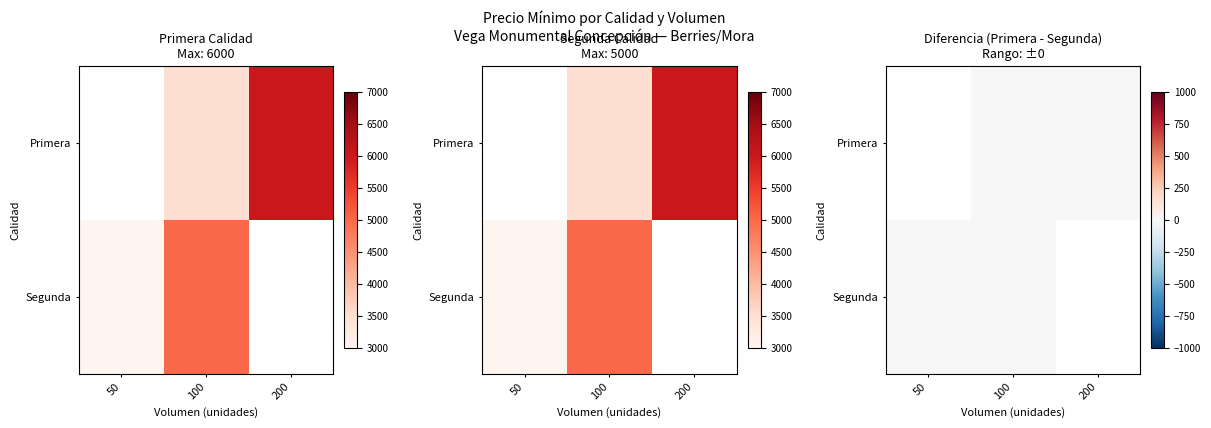

At which category is the sum across all series the highest?

100